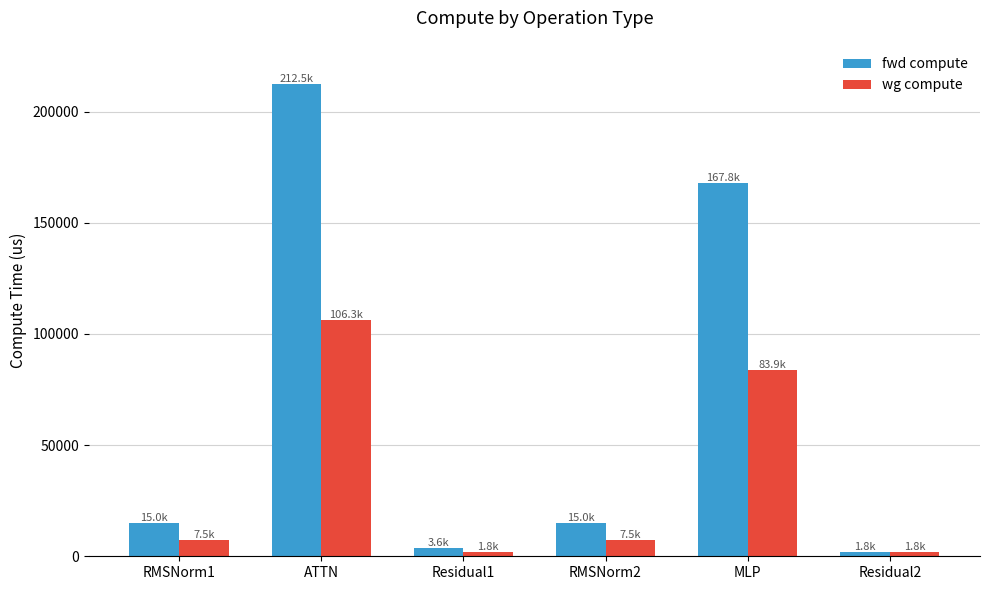

List the series in order of their peak value, lowest first.

wg compute, fwd compute